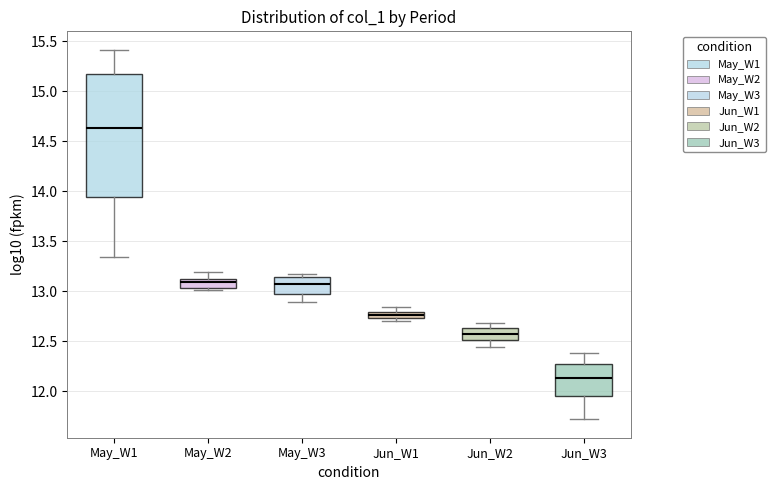

Which box has the lowest median line?

Jun_W3